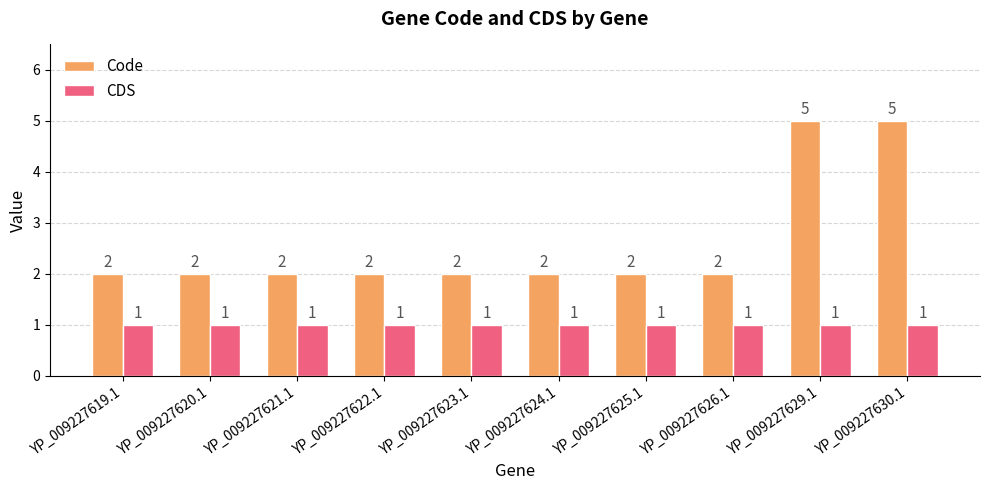

Which series has the largest range (max minus min)?

Code